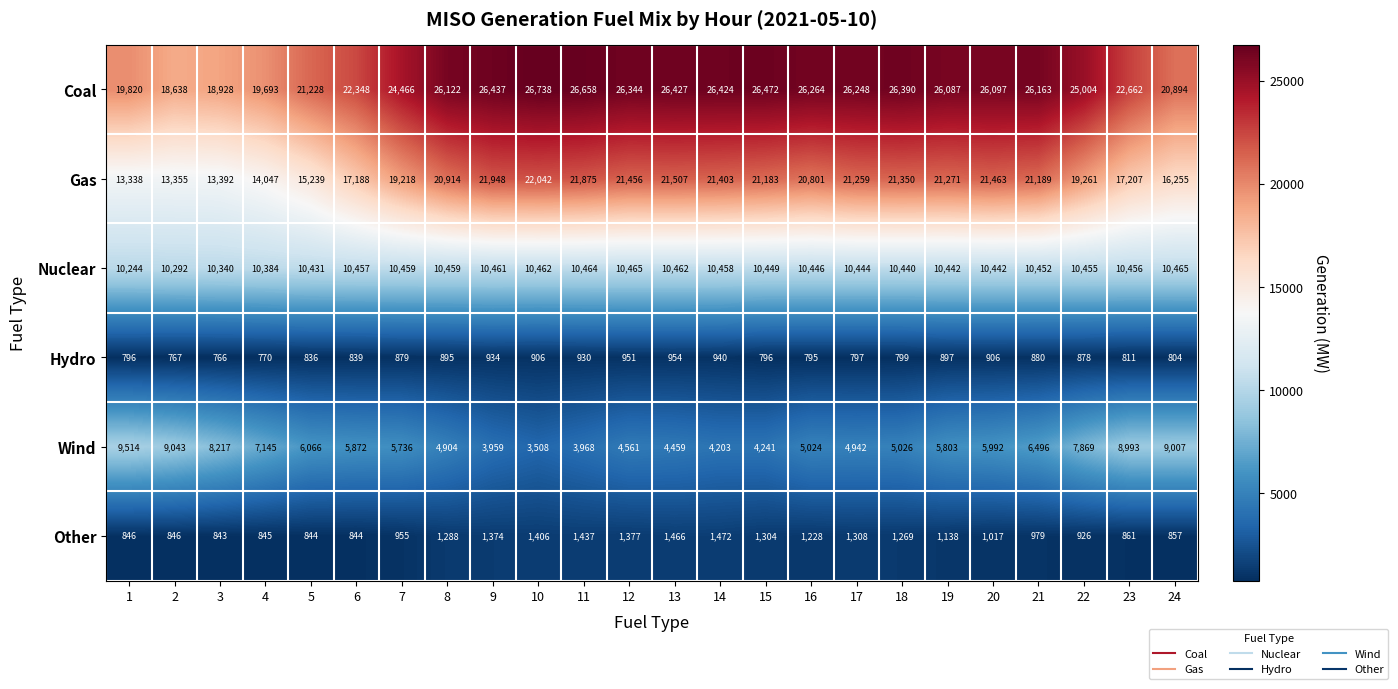

What is the sum of all Gas values?

458161